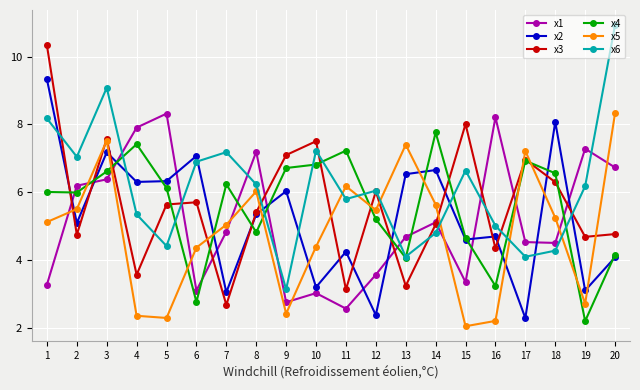

What are all the series names shown in the legend?

x1, x2, x3, x4, x5, x6